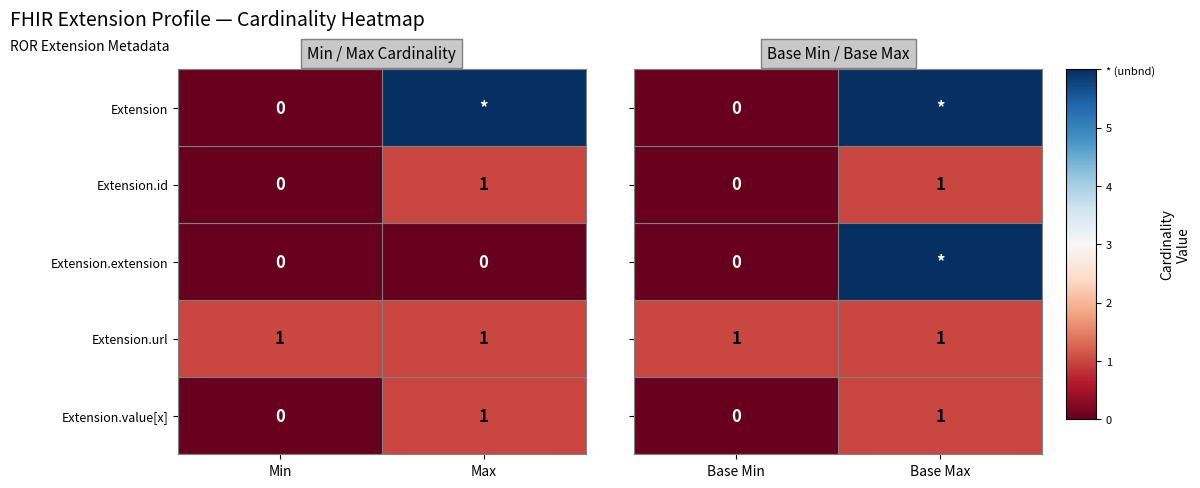

The value of Extension.id at Min is 0. True or false?

True